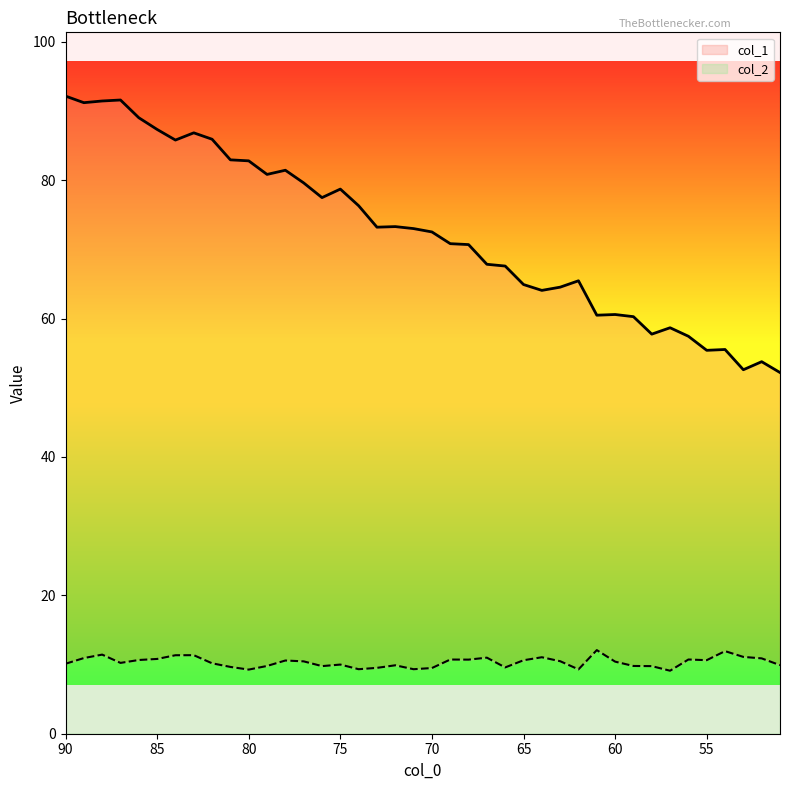

Which series changed the most between 73 and 59?

col_1